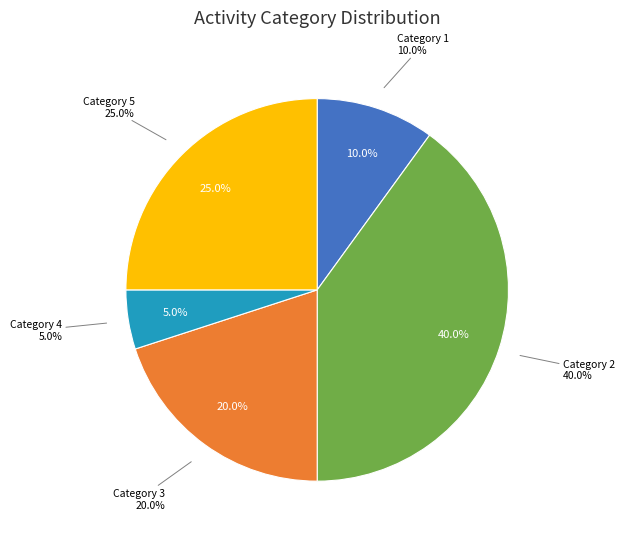

Is it true that 1 is 19% of the pie?

False